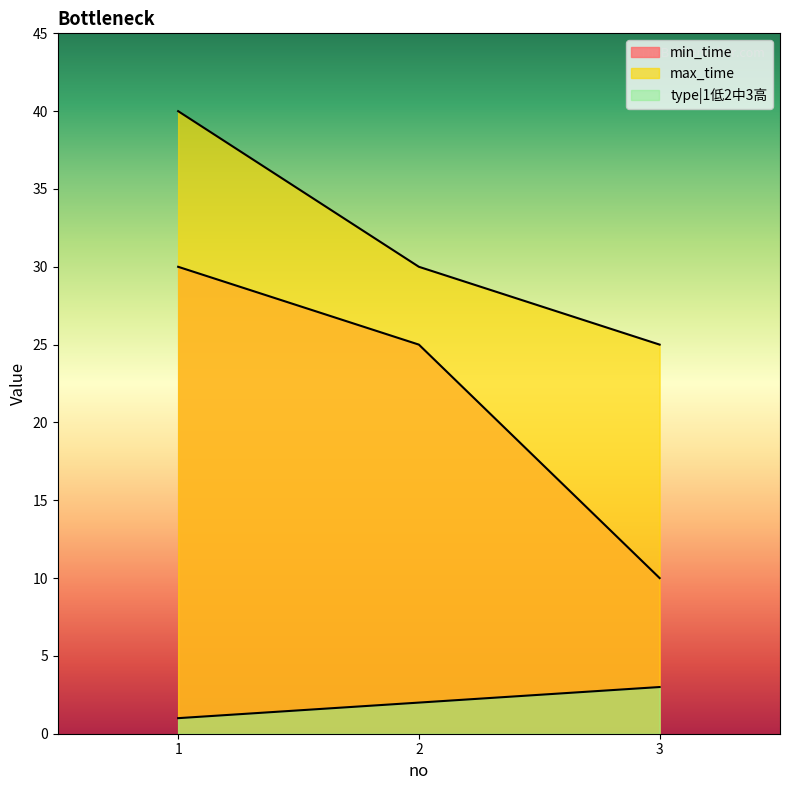

List the series in order of their peak value, lowest first.

type|1低2中3高, min_time, max_time